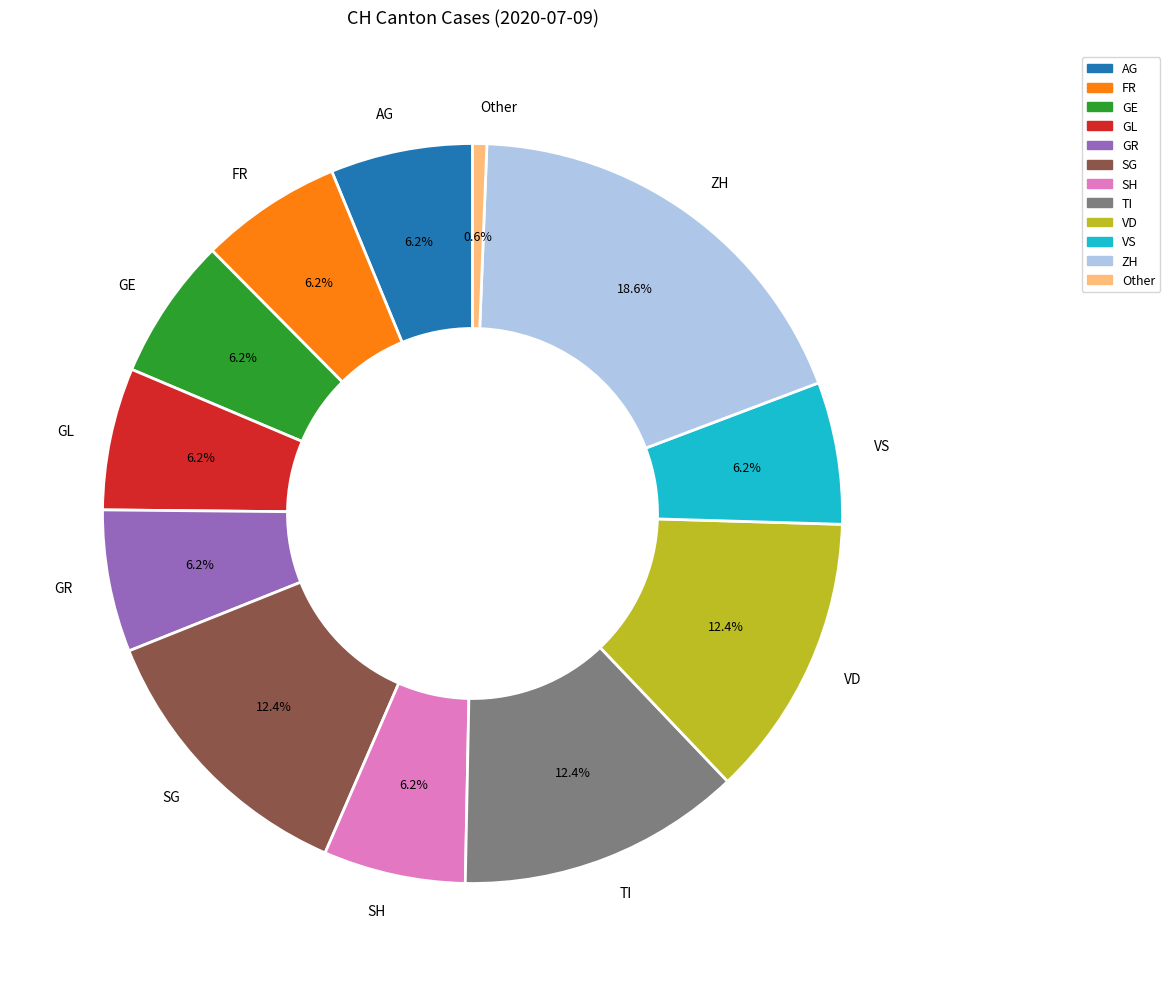

Does AG account for over 50% of the chart?

No